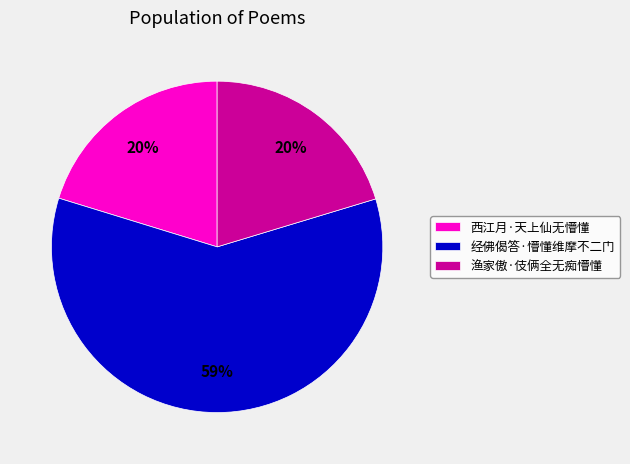

What is the largest slice in the pie chart?

经佛偈答·懵懂维摩不二门